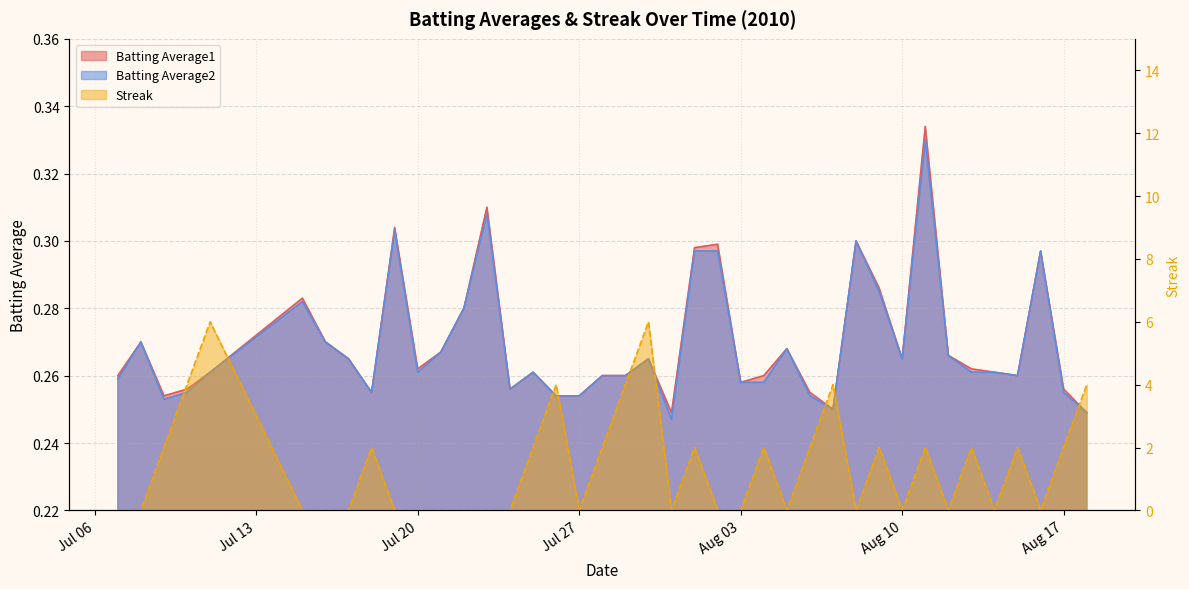

What is the difference between the maximum and second lowest values in the Batting Average1 series?

0.1